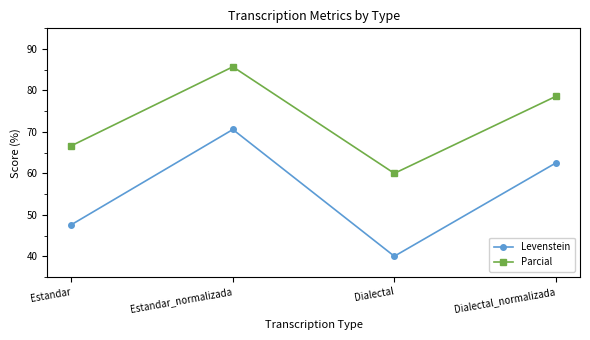

What is the label of the 1st point from the left?

Estandar